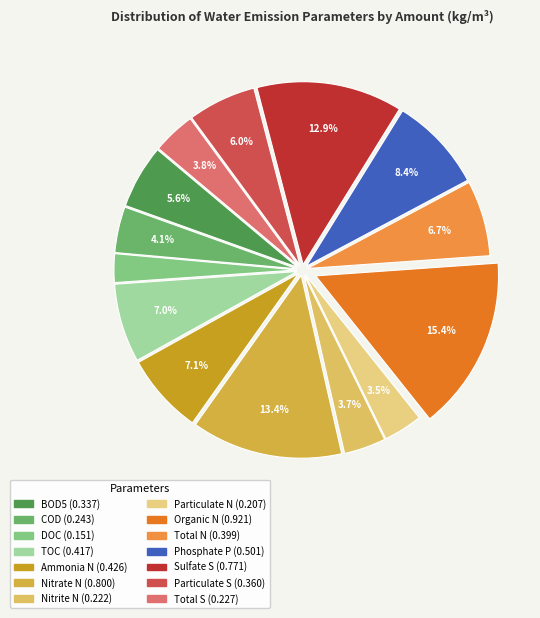

Do Nitrate N and Total N together represent more than half of the pie?

No